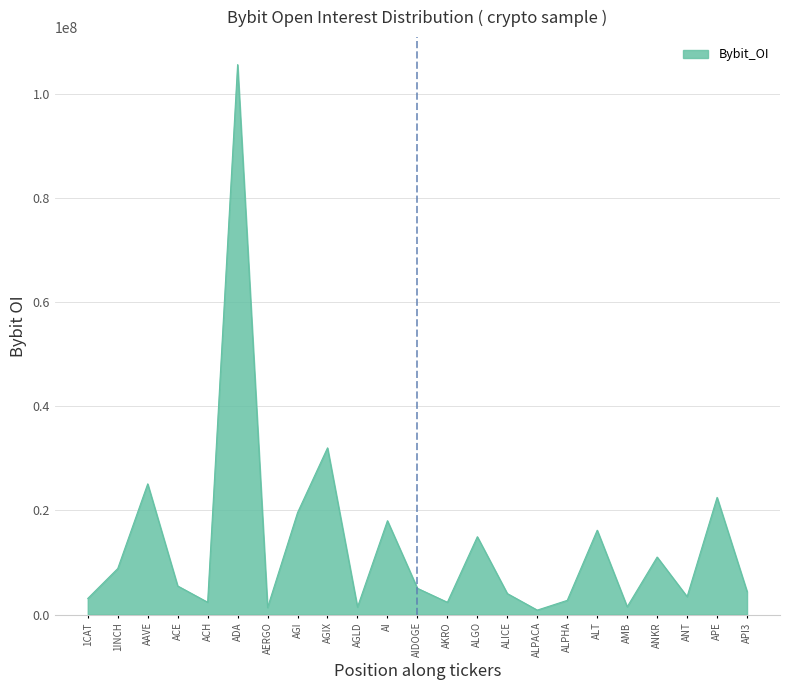

True or false: the data shows 2728444 at ALPHA.

True